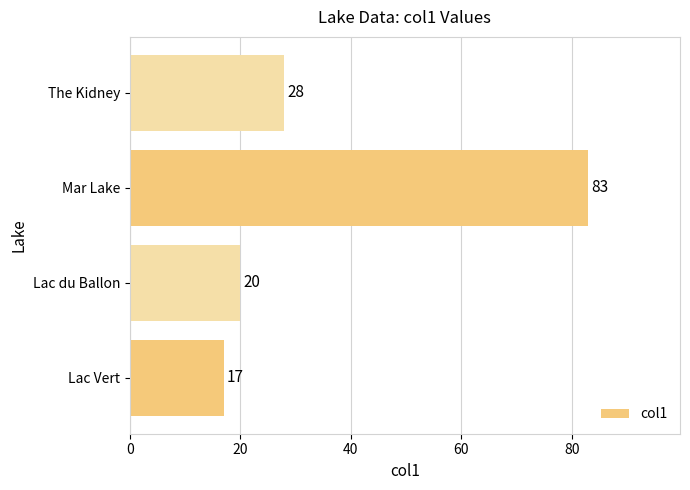

List the labels in order of value, smallest first.

Lac Vert, Lac du Ballon, The Kidney, Mar Lake